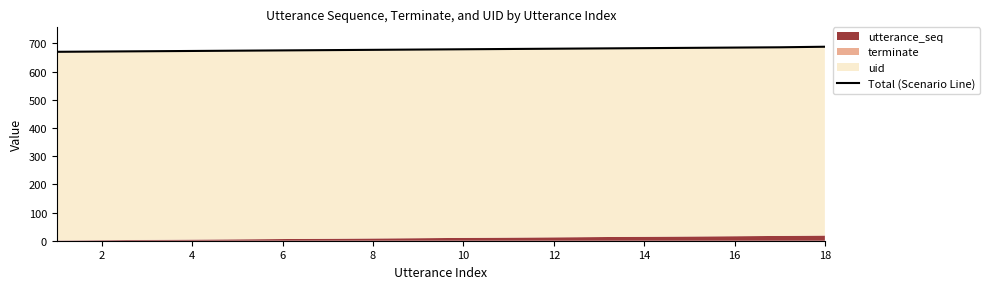

What is the greatest value displayed?

688